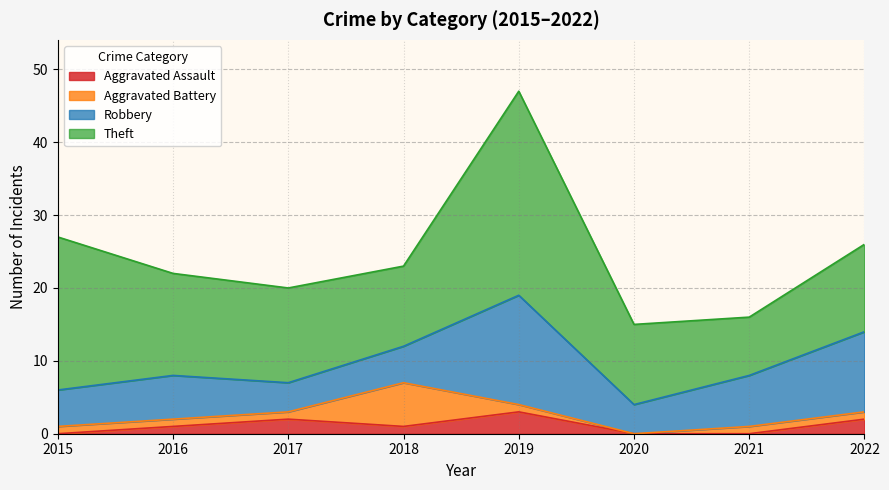

What is the value of the Aggravated Battery point at the 8th from the left?

1